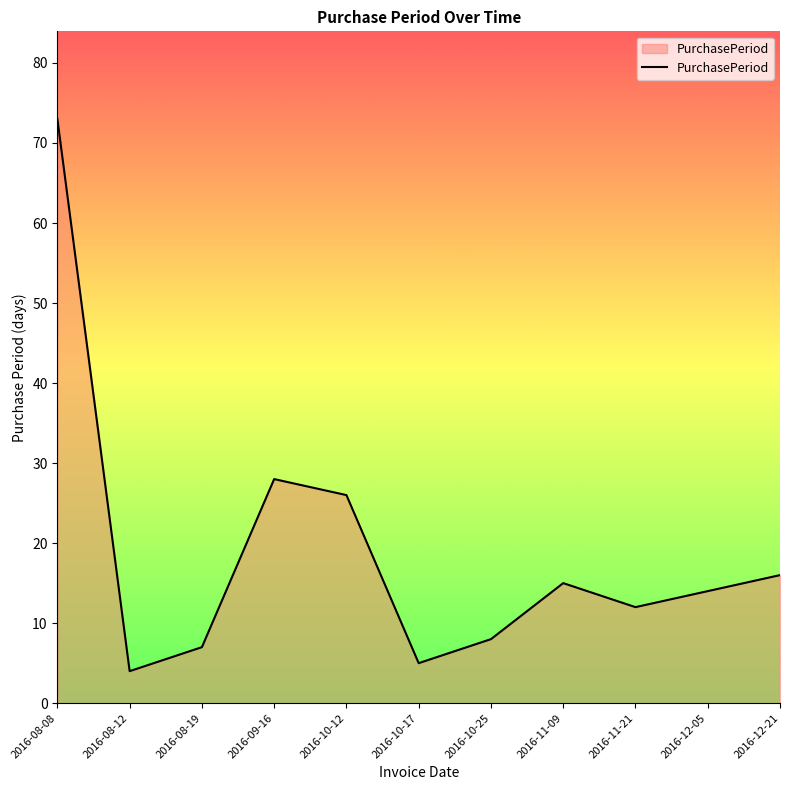

What is the difference between the values at 2016-10-12 and 2016-11-21?

14